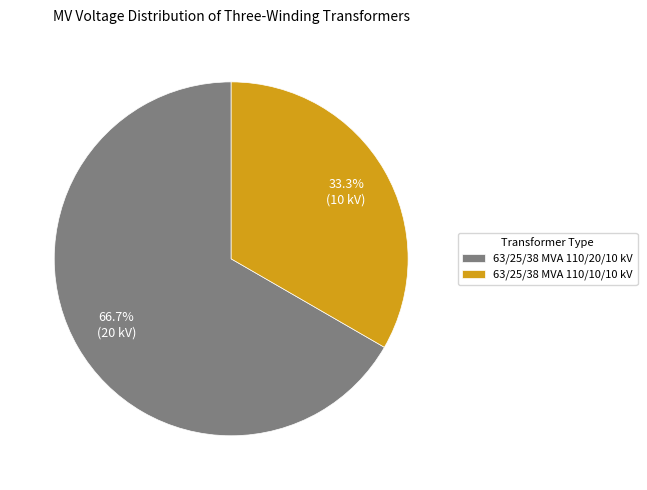

Rank the categories by value from highest to lowest.

63/25/38 MVA 110/20/10 kV, 63/25/38 MVA 110/10/10 kV